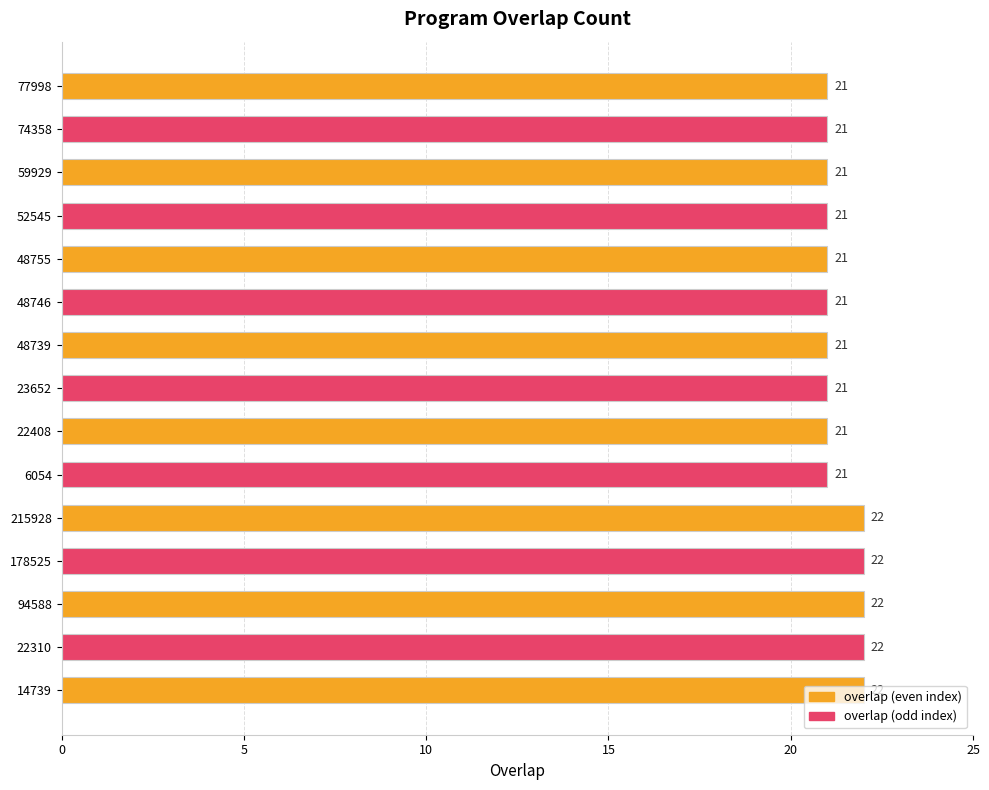

What is the smallest value displayed?

21